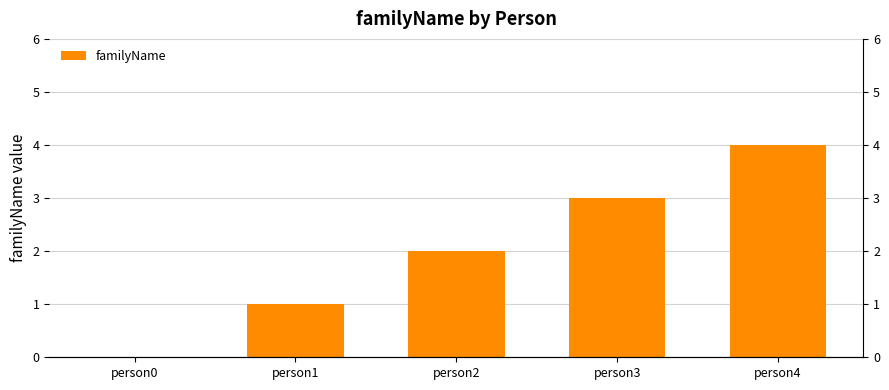

Which category has the lowest value across all series?

person0